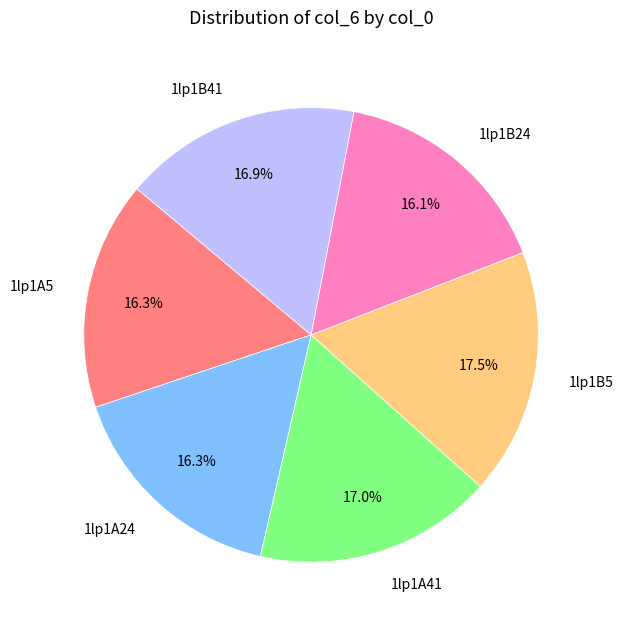

Which slice is the largest?

1lp1B5